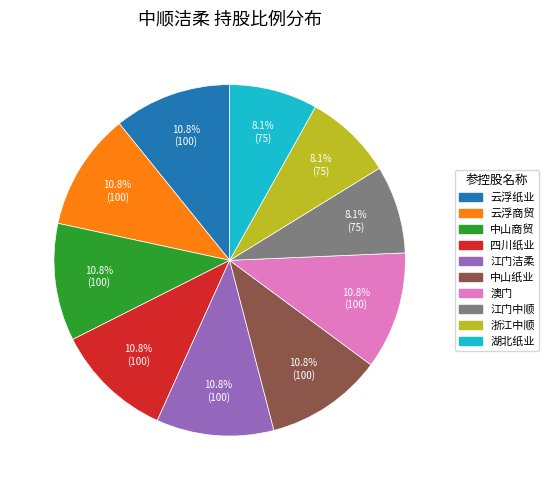

How many slices are in this pie chart?

10